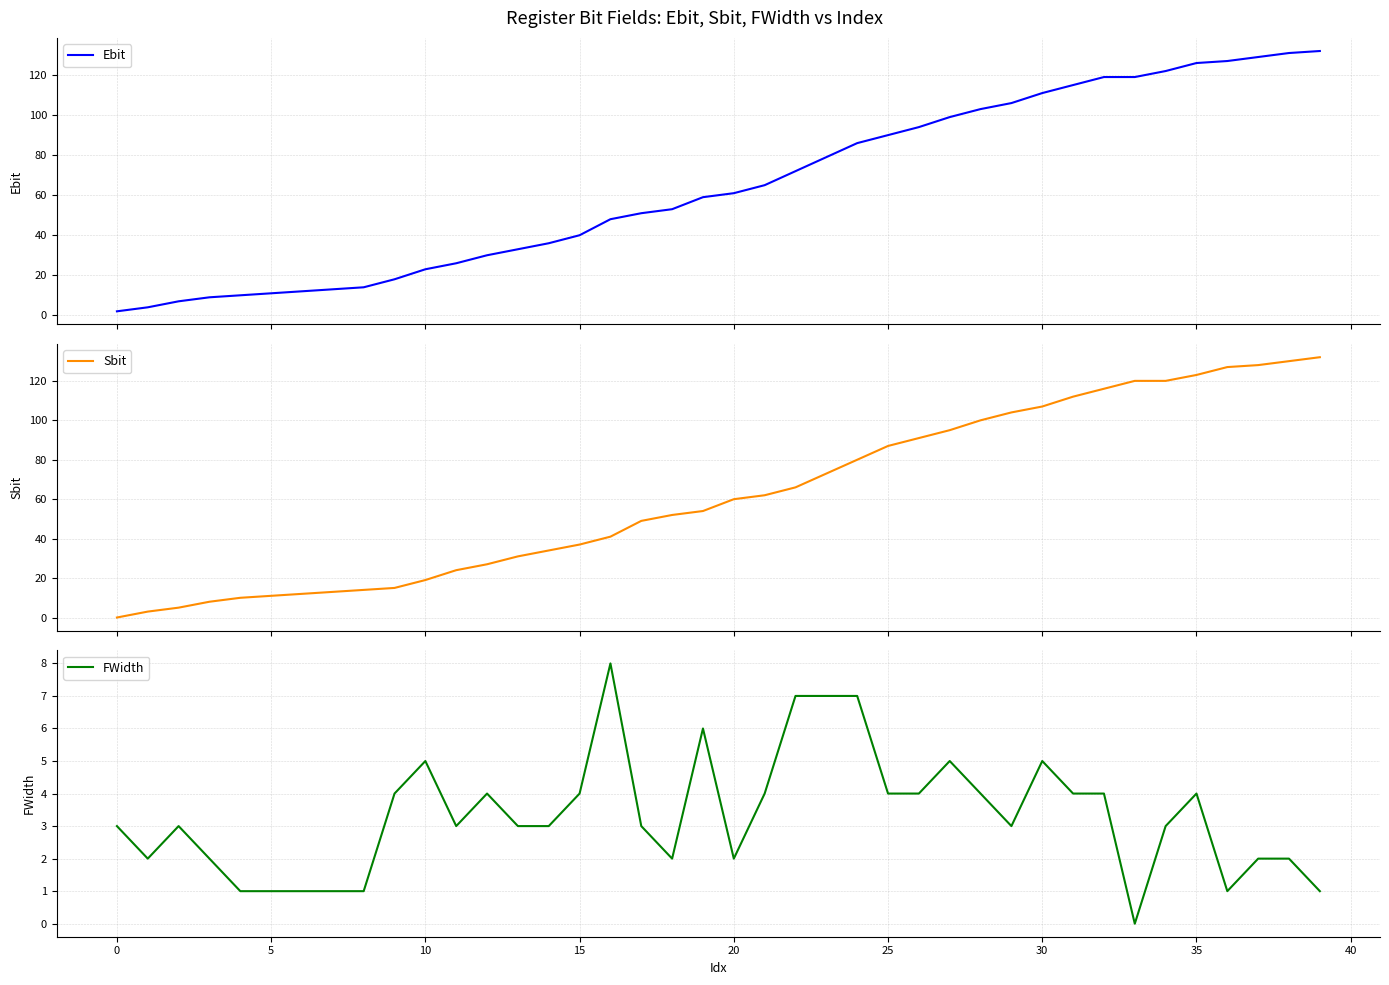

How many lines are shown in the chart?

3